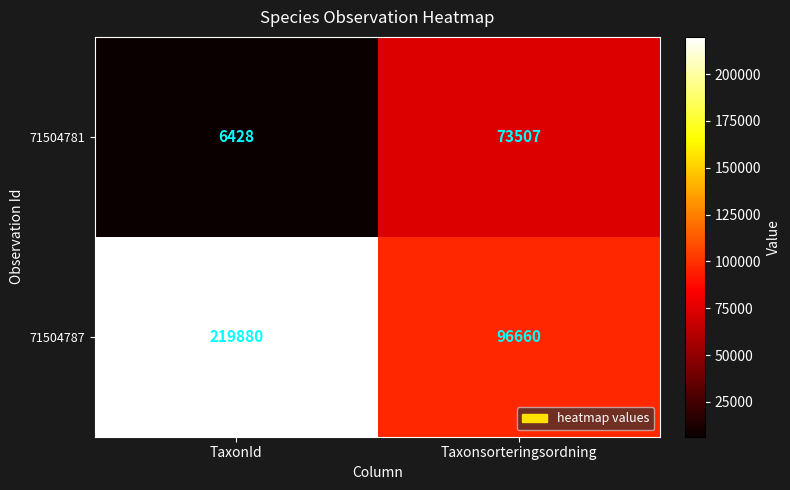

Reading left to right, list all the values displayed in this chart.

71504781: 6428	73507
71504787: 219880	96660